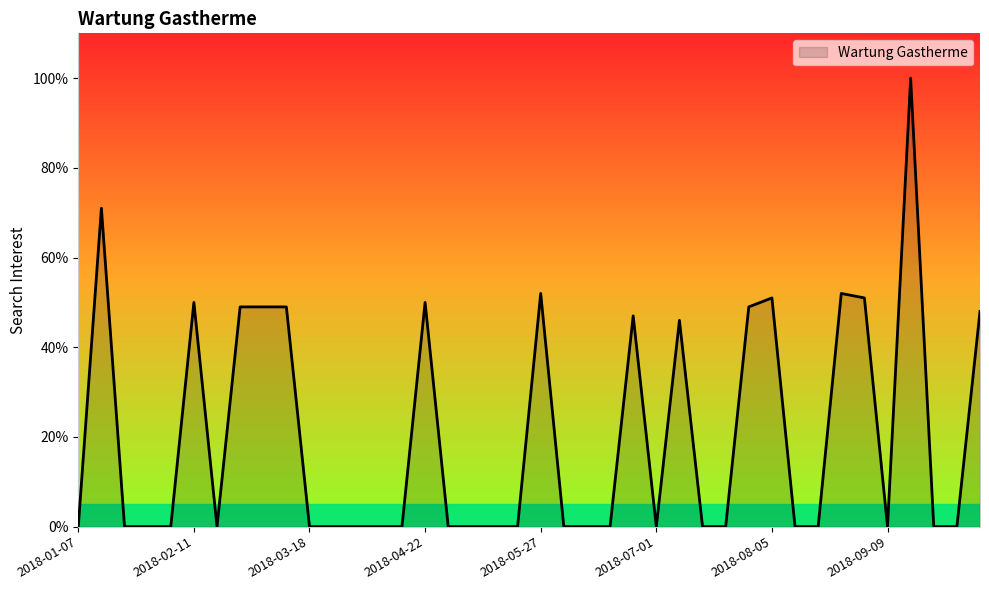

What is the greatest value displayed?

100